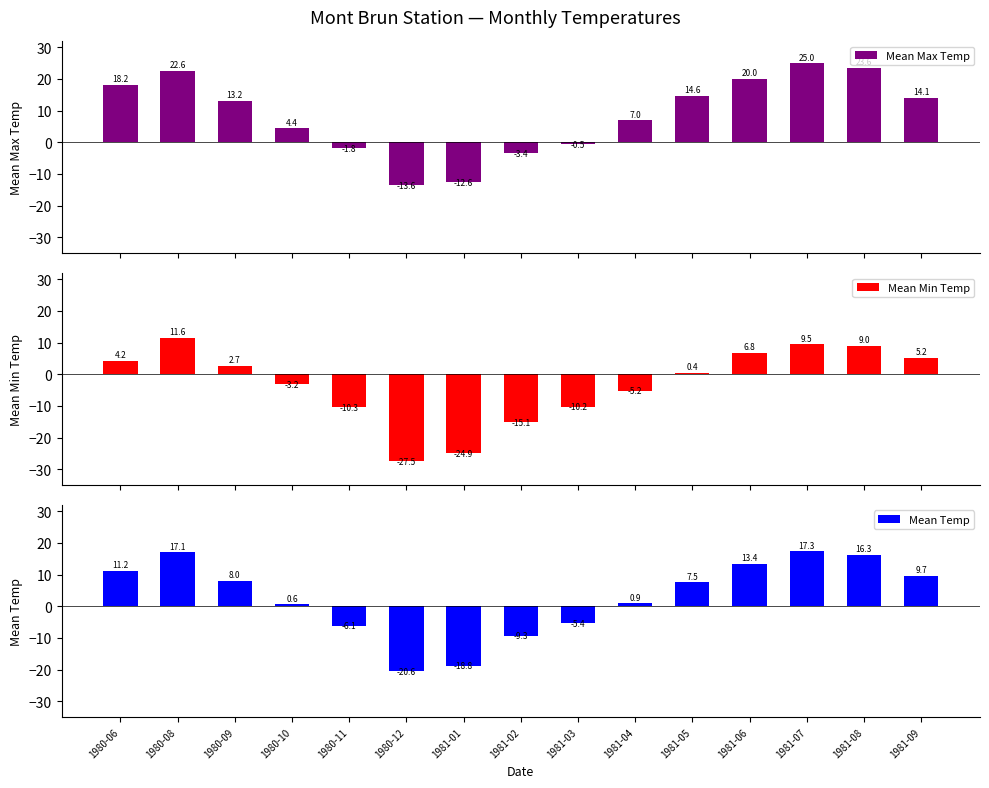

Which category has the lowest value across all series?

1980-12